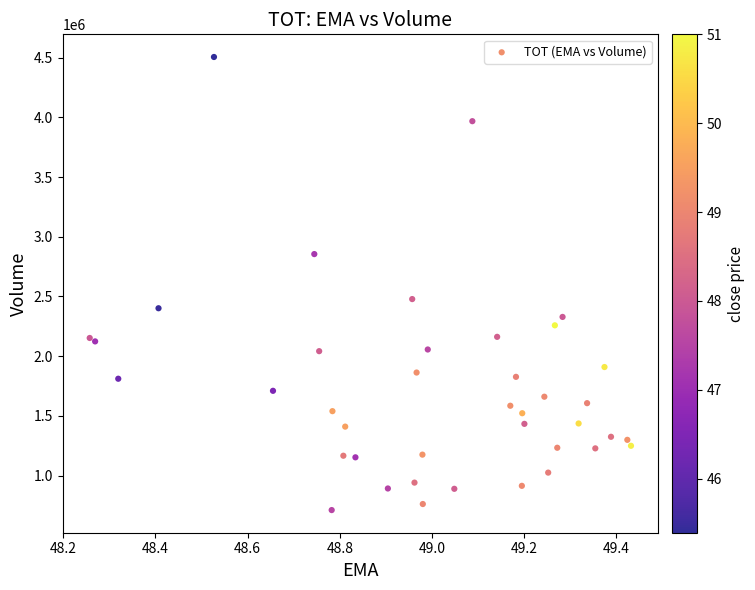

What Y value in the scatter plot is closest to 2608250?

2478000